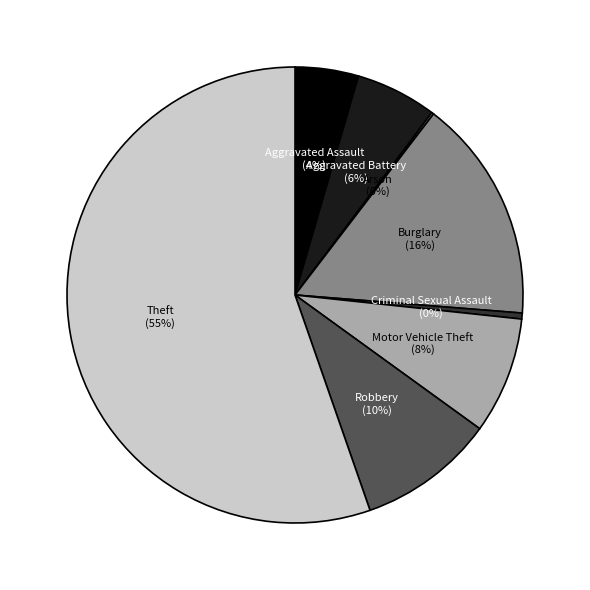

Is it true that Motor Vehicle Theft is 8% of the pie?

True